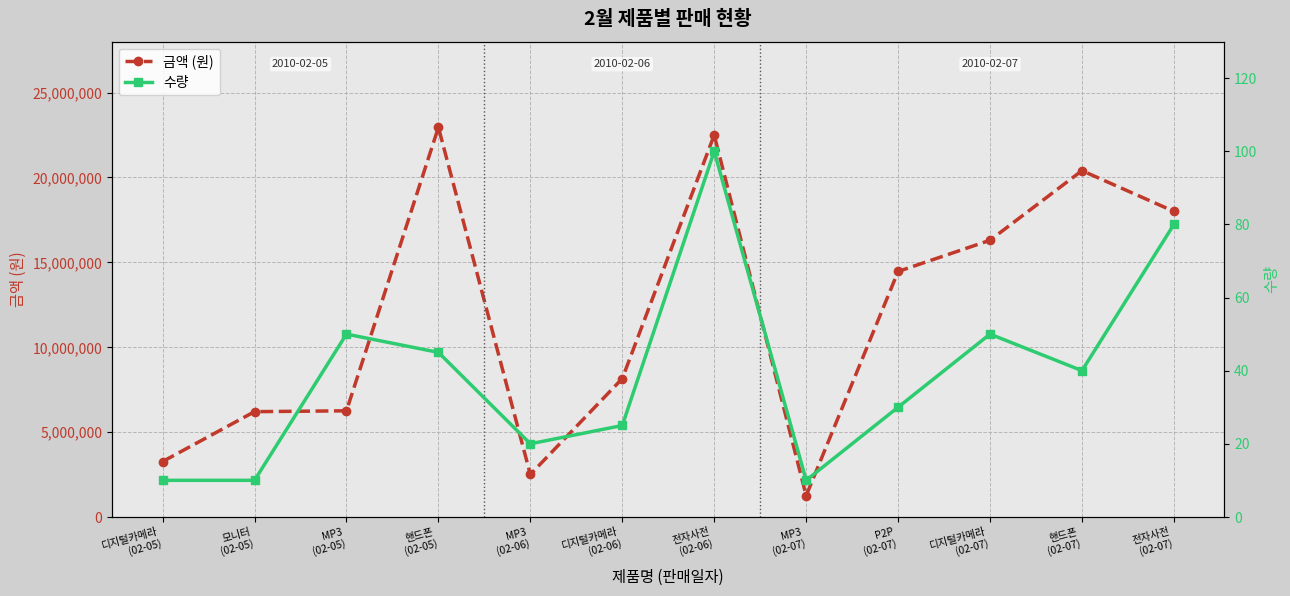

In 금액 (원), how many points are higher than both neighbors (excluding endpoints)?

3